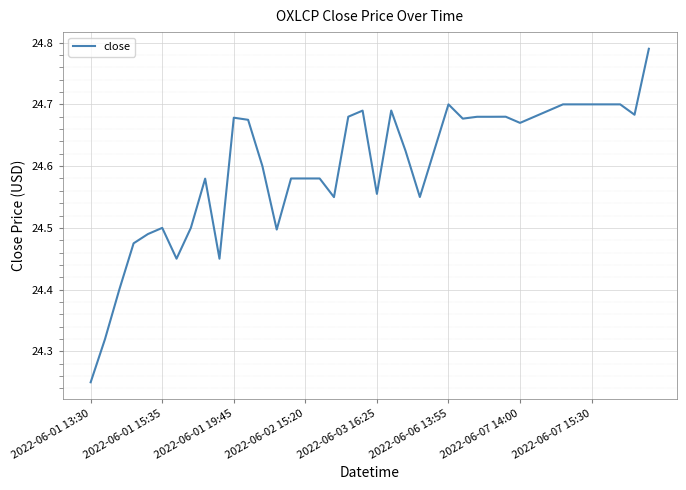

At which label is the value closest to 24?

2022-06-01 13:30